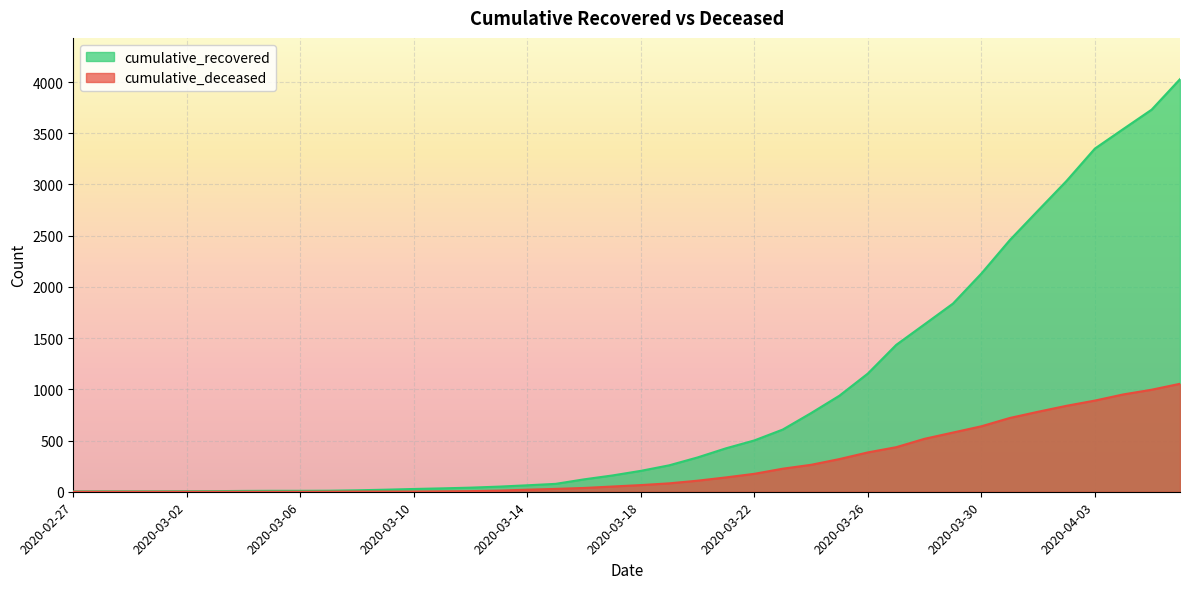

What is the label of the 35th point from the right?

2020-03-03